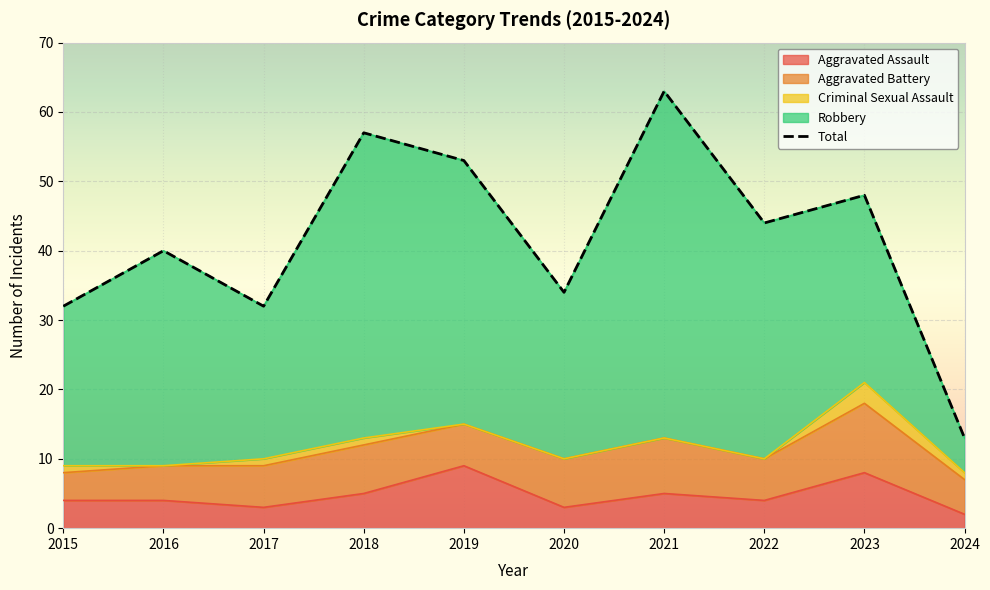

True or false: the data shows 5 at 2024.

False